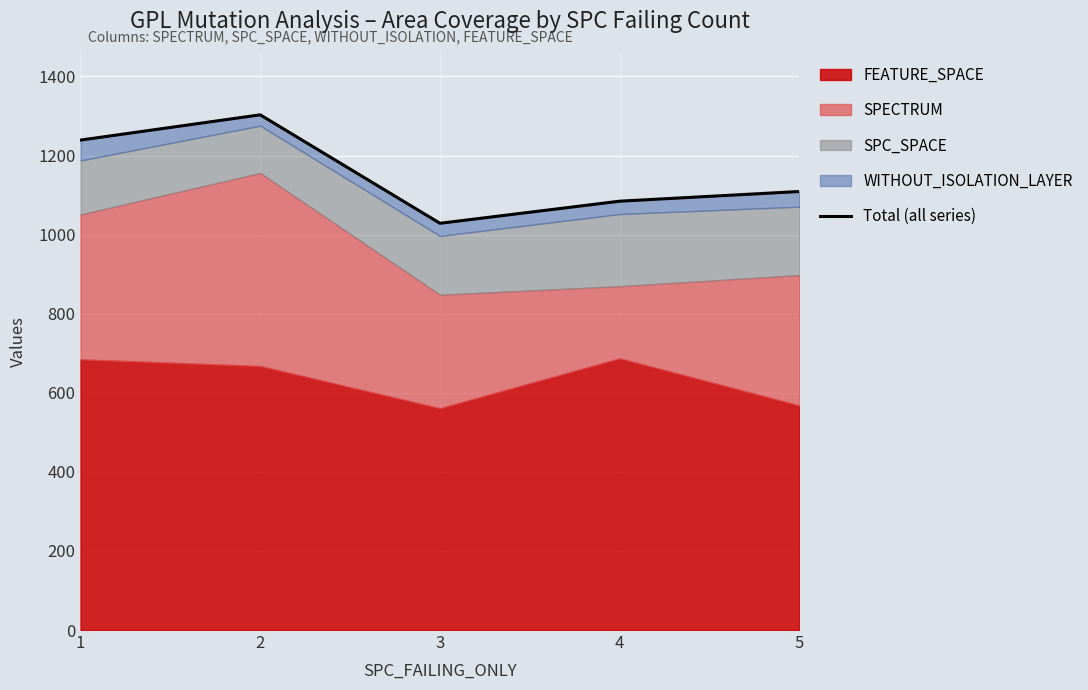

What is the change in value from 3 to 5?

+80.4